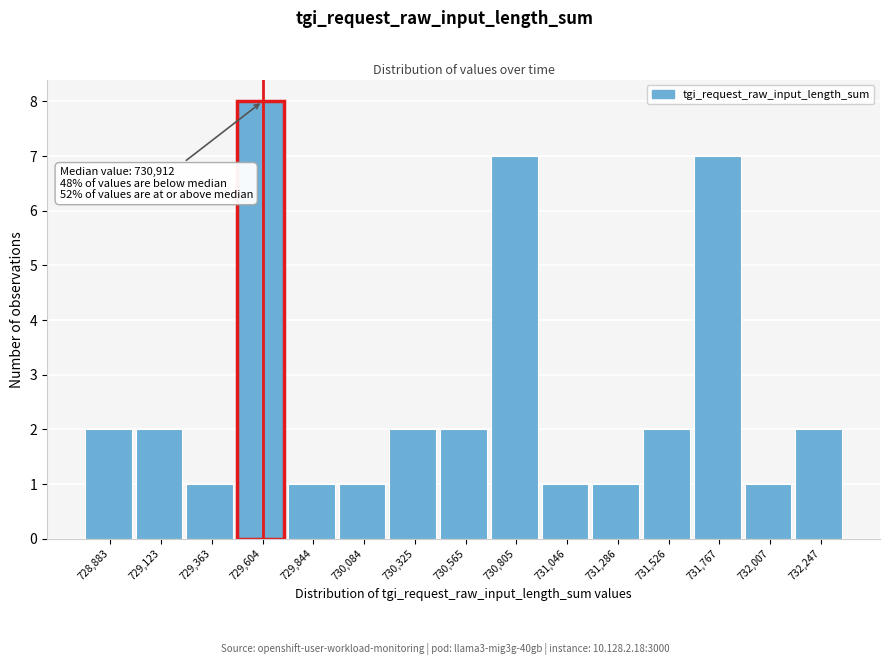

Reading left to right, what are all the values shown in this chart?

728,883=2	729,123=2	729,363=1	729,604=8	729,844=1	730,084=1	730,325=2	730,565=2	730,805=7	731,046=1	731,286=1	731,526=2	731,767=7	732,007=1	732,247=2